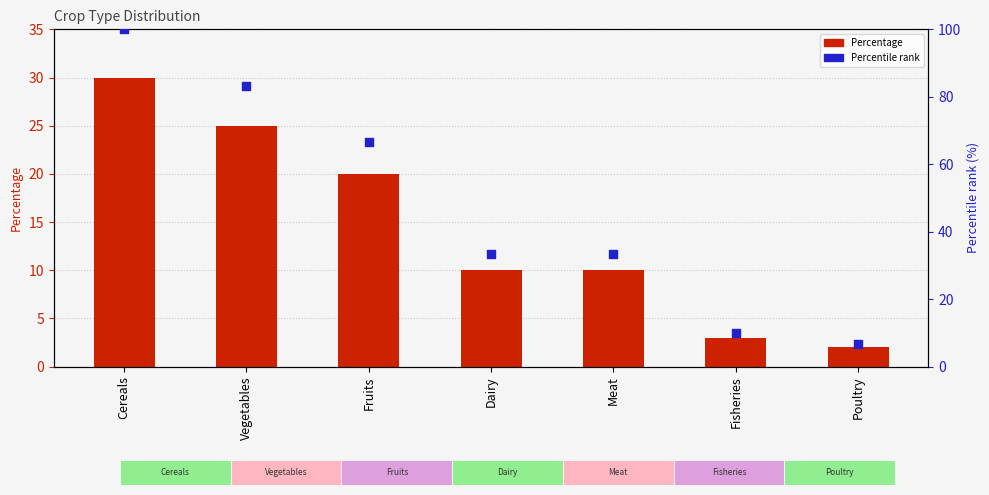

What are all the series names shown in the legend?

Percentage, Percentile rank